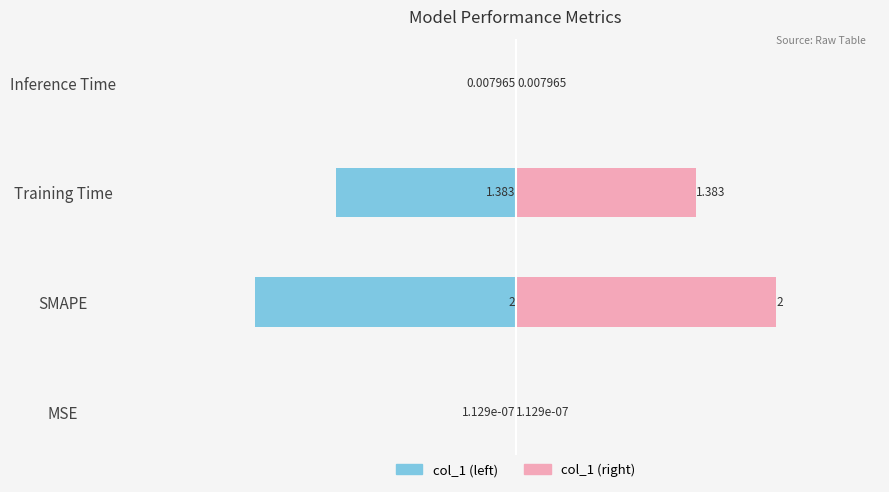

Is it true that col_1 (left) equals -0.0 at Inference Time?

True